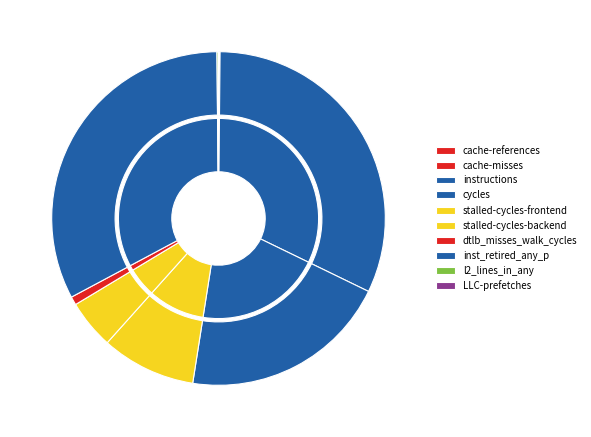

Rank the categories by value from highest to lowest.

inst_retired_any_p, instructions, cycles, stalled-cycles-frontend, stalled-cycles-backend, dtlb_misses_walk_cycles, l2_lines_in_any, cache-references, cache-misses, LLC-prefetches